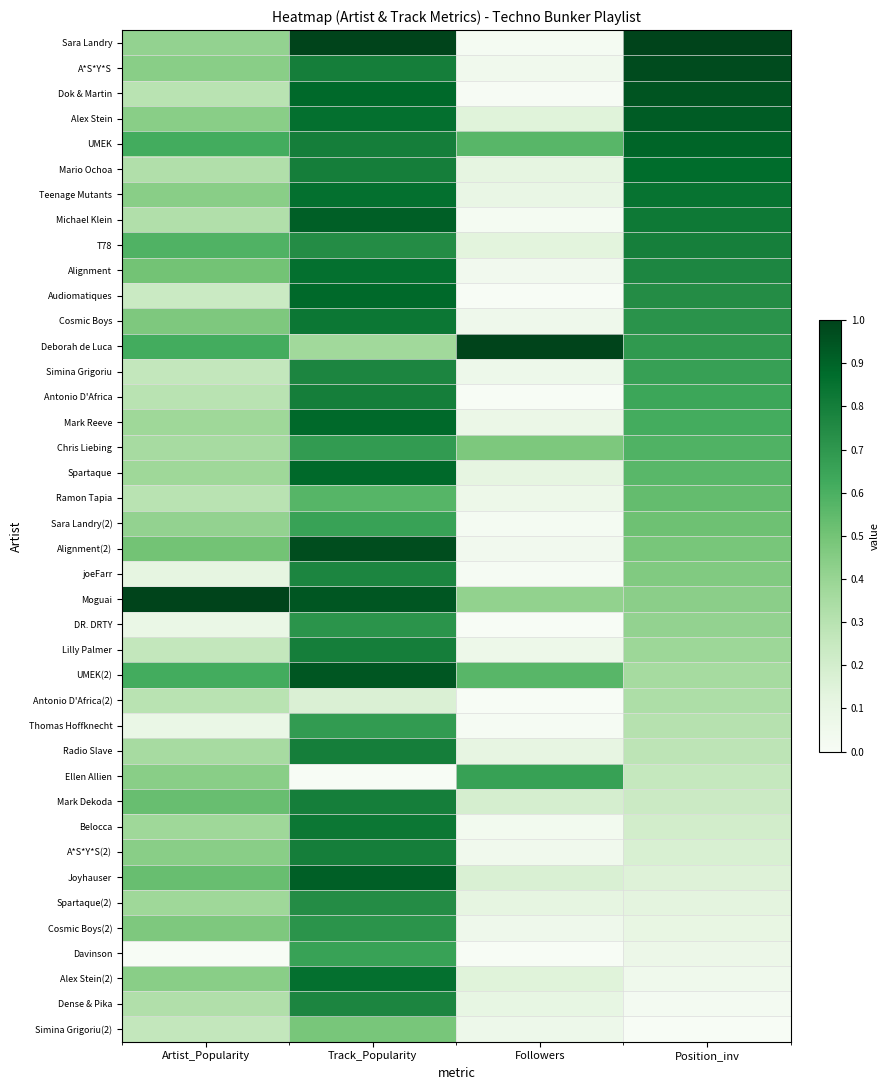

Reading left to right, transcribe all the data shown in this chart.

Sara Landry: Artist_Popularity=0.4	Track_Popularity=1.0	Followers=0.0	Position_inv=1.0
A*S*Y*S: Artist_Popularity=0.4	Track_Popularity=0.8	Followers=0.0	Position_inv=1.0
Dok & Martin: Artist_Popularity=0.3	Track_Popularity=0.9	Followers=0.0	Position_inv=0.9
Alex Stein: Artist_Popularity=0.4	Track_Popularity=0.9	Followers=0.1	Position_inv=0.9
UMEK: Artist_Popularity=0.6	Track_Popularity=0.8	Followers=0.6	Position_inv=0.9
Mario Ochoa: Artist_Popularity=0.3	Track_Popularity=0.8	Followers=0.1	Position_inv=0.9
Teenage Mutants: Artist_Popularity=0.4	Track_Popularity=0.9	Followers=0.1	Position_inv=0.8
Michael Klein: Artist_Popularity=0.3	Track_Popularity=0.9	Followers=0.0	Position_inv=0.8
T78: Artist_Popularity=0.6	Track_Popularity=0.7	Followers=0.1	Position_inv=0.8
Alignment: Artist_Popularity=0.5	Track_Popularity=0.9	Followers=0.0	Position_inv=0.8
Audiomatiques: Artist_Popularity=0.2	Track_Popularity=0.9	Followers=0.0	Position_inv=0.7
Cosmic Boys: Artist_Popularity=0.5	Track_Popularity=0.8	Followers=0.1	Position_inv=0.7
Deborah de Luca: Artist_Popularity=0.6	Track_Popularity=0.4	Followers=1.0	Position_inv=0.7
Simina Grigoriu: Artist_Popularity=0.3	Track_Popularity=0.8	Followers=0.1	Position_inv=0.7
Antonio D'Africa: Artist_Popularity=0.3	Track_Popularity=0.8	Followers=0.0	Position_inv=0.6
Mark Reeve: Artist_Popularity=0.4	Track_Popularity=0.9	Followers=0.1	Position_inv=0.6
Chris Liebing: Artist_Popularity=0.4	Track_Popularity=0.7	Followers=0.5	Position_inv=0.6
Spartaque: Artist_Popularity=0.4	Track_Popularity=0.9	Followers=0.1	Position_inv=0.6
Ramon Tapia: Artist_Popularity=0.3	Track_Popularity=0.6	Followers=0.1	Position_inv=0.5
Sara Landry(2): Artist_Popularity=0.4	Track_Popularity=0.7	Followers=0.0	Position_inv=0.5
Alignment(2): Artist_Popularity=0.5	Track_Popularity=1.0	Followers=0.0	Position_inv=0.5
joeFarr: Artist_Popularity=0.1	Track_Popularity=0.8	Followers=0.0	Position_inv=0.5
Moguai: Artist_Popularity=1.0	Track_Popularity=0.9	Followers=0.4	Position_inv=0.4
DR. DRTY: Artist_Popularity=0.1	Track_Popularity=0.7	Followers=0.0	Position_inv=0.4
Lilly Palmer: Artist_Popularity=0.3	Track_Popularity=0.8	Followers=0.1	Position_inv=0.4
UMEK(2): Artist_Popularity=0.6	Track_Popularity=0.9	Followers=0.6	Position_inv=0.4
Antonio D'Africa(2): Artist_Popularity=0.3	Track_Popularity=0.2	Followers=0.0	Position_inv=0.3
Thomas Hoffknecht: Artist_Popularity=0.1	Track_Popularity=0.7	Followers=0.0	Position_inv=0.3
Radio Slave: Artist_Popularity=0.4	Track_Popularity=0.8	Followers=0.1	Position_inv=0.3
Ellen Allien: Artist_Popularity=0.4	Track_Popularity=0.0	Followers=0.7	Position_inv=0.3
Mark Dekoda: Artist_Popularity=0.5	Track_Popularity=0.8	Followers=0.2	Position_inv=0.2
Belocca: Artist_Popularity=0.4	Track_Popularity=0.8	Followers=0.0	Position_inv=0.2
A*S*Y*S(2): Artist_Popularity=0.4	Track_Popularity=0.8	Followers=0.0	Position_inv=0.2
Joyhauser: Artist_Popularity=0.5	Track_Popularity=0.9	Followers=0.2	Position_inv=0.2
Spartaque(2): Artist_Popularity=0.4	Track_Popularity=0.7	Followers=0.1	Position_inv=0.1
Cosmic Boys(2): Artist_Popularity=0.5	Track_Popularity=0.7	Followers=0.1	Position_inv=0.1
Davinson: Artist_Popularity=0.0	Track_Popularity=0.7	Followers=0.0	Position_inv=0.1
Alex Stein(2): Artist_Popularity=0.4	Track_Popularity=0.9	Followers=0.1	Position_inv=0.1
Dense & Pika: Artist_Popularity=0.3	Track_Popularity=0.8	Followers=0.1	Position_inv=0.0
Simina Grigoriu(2): Artist_Popularity=0.3	Track_Popularity=0.5	Followers=0.1	Position_inv=0.0